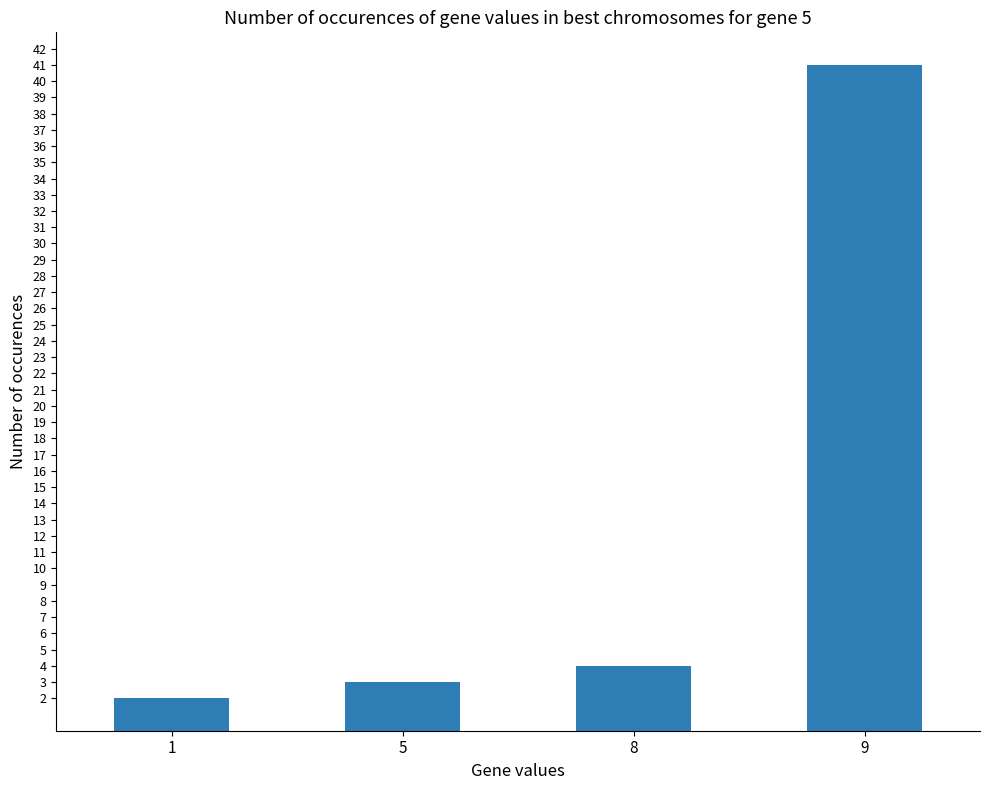

How many bars are there in total?

4